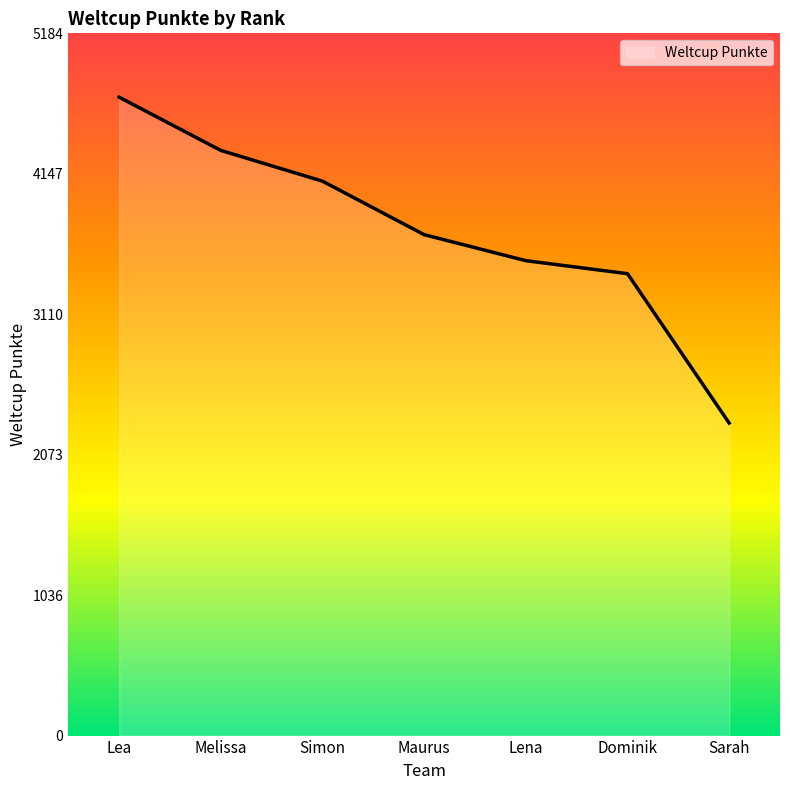

What is the change in value from Melissa to Simon?

-227